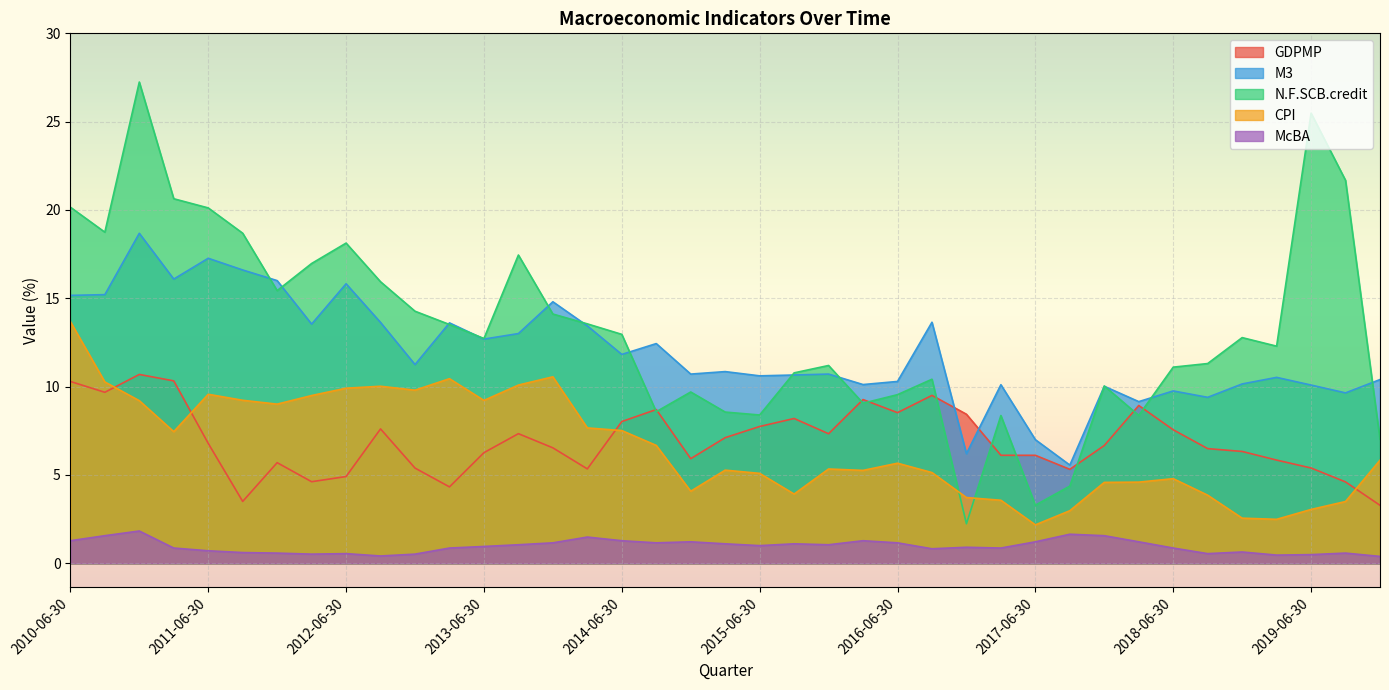

How many lines are shown in the chart?

5